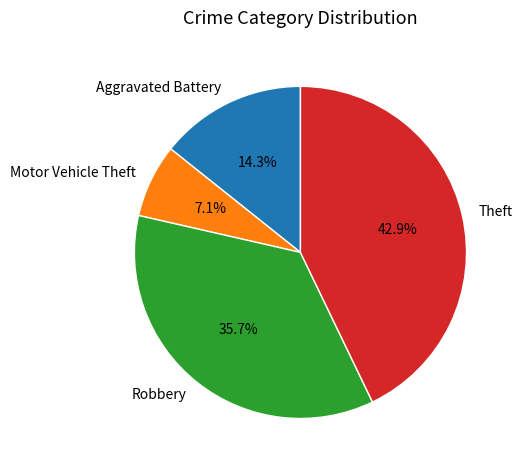

To the nearest percent, what percentage of the pie is Robbery?

36%